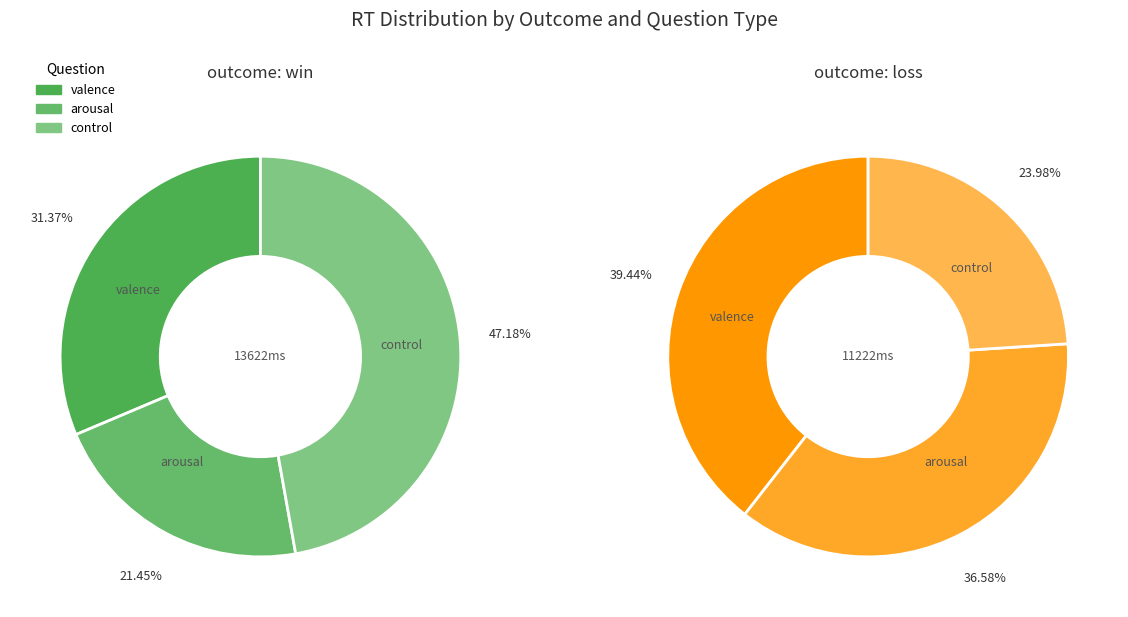

The valence slice represents 39% of the pie. True or false?

False